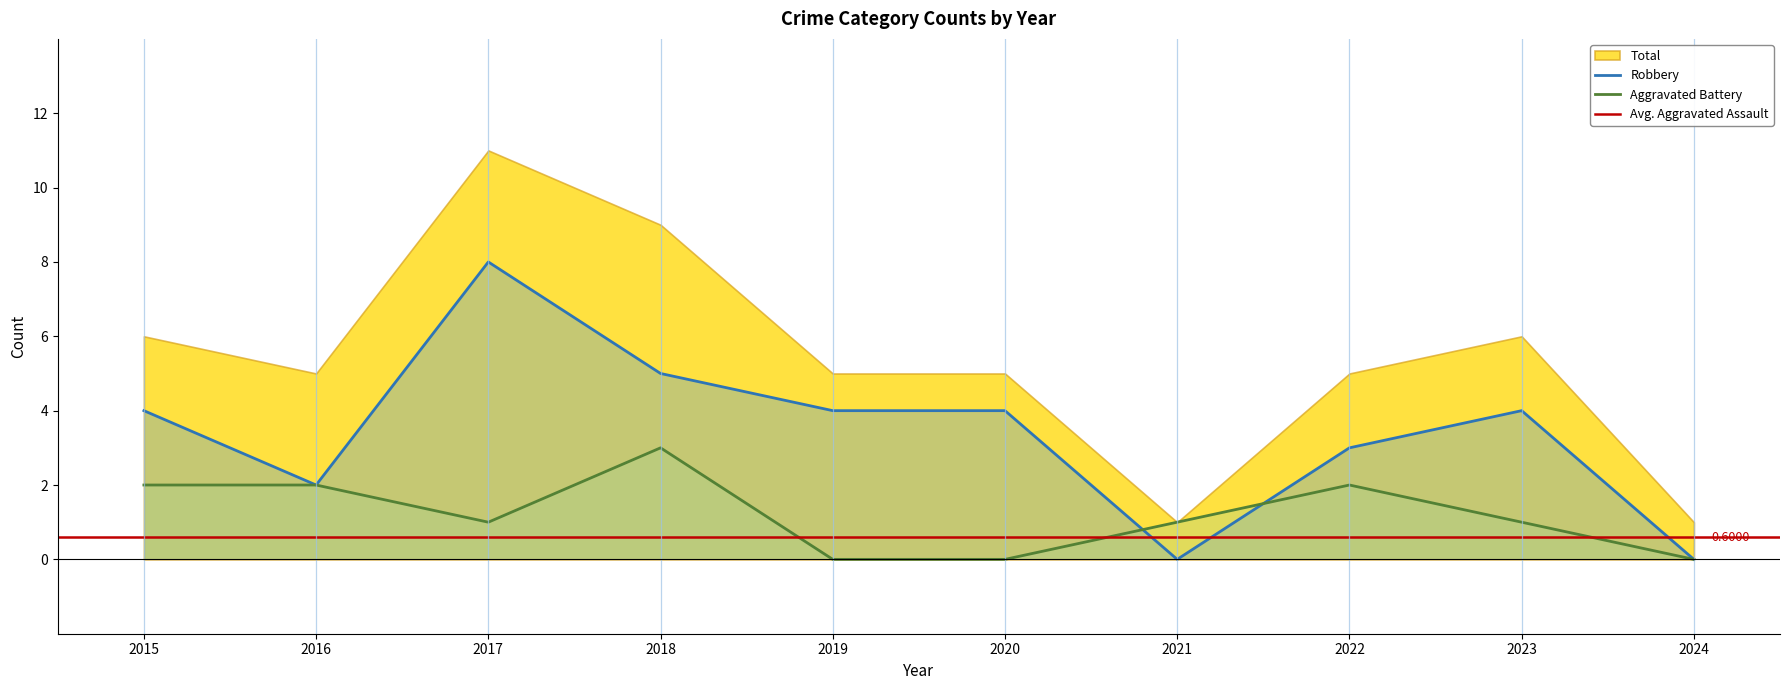

How many Aggravated Battery values are between 0 and 2?

9